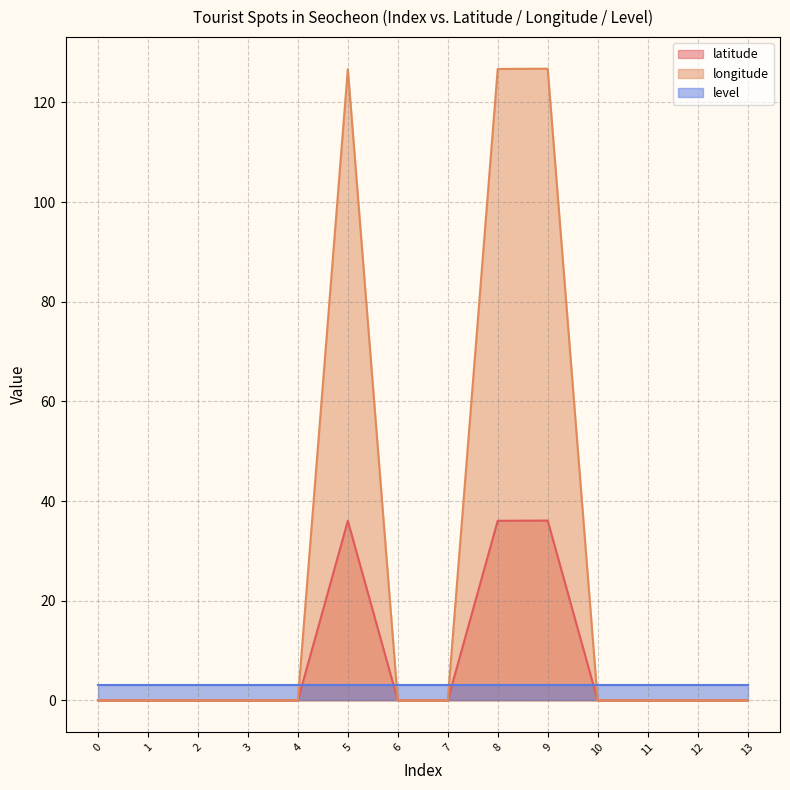

True or false: latitude and longitude intersect in this chart.

False